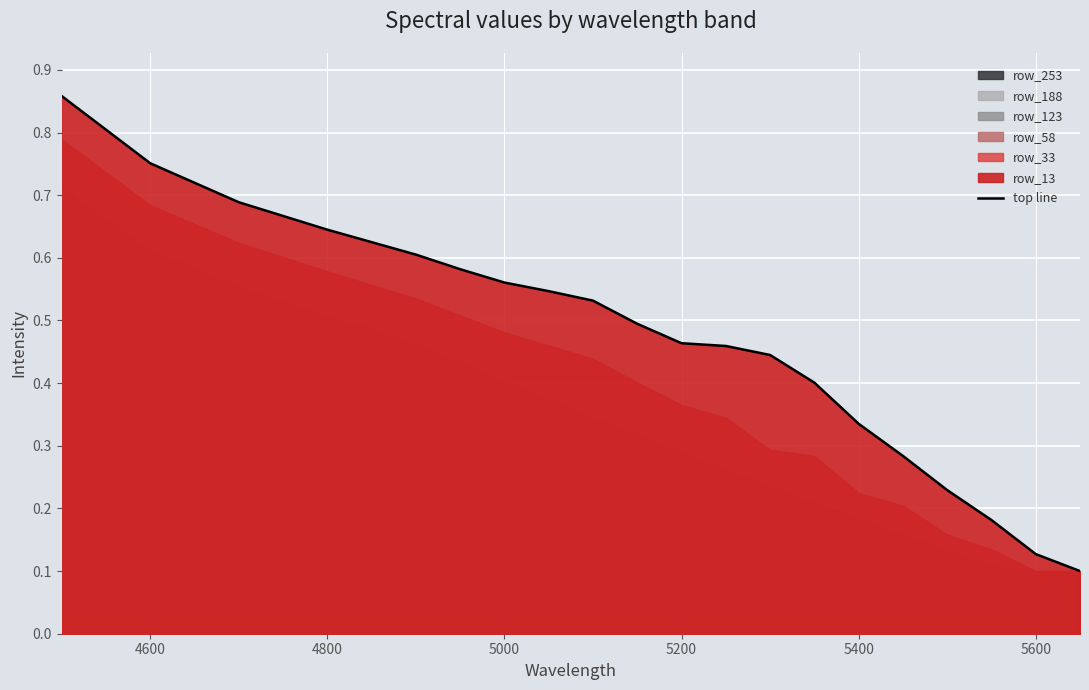

True or false: top line has a value of 0.2 at 5200.

False